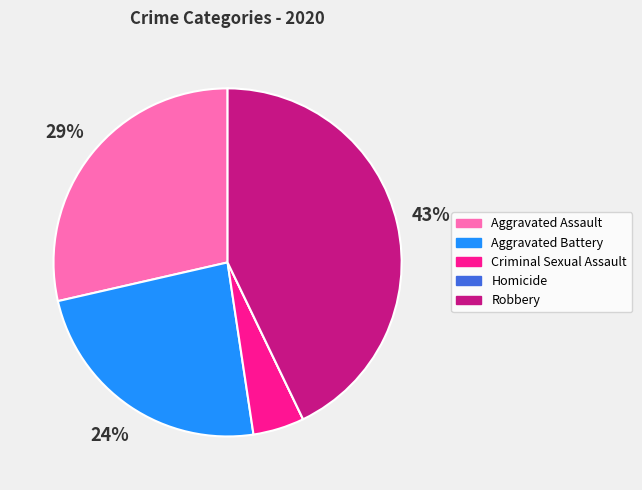

To the nearest percent, what is the average slice percentage?

20%